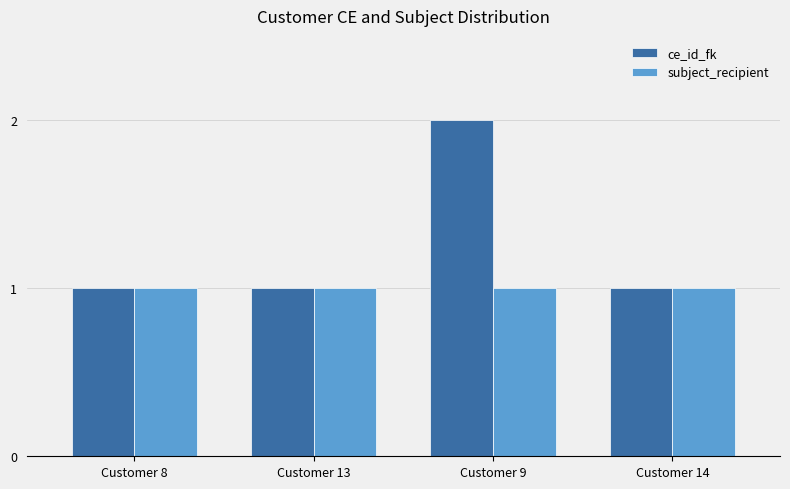

What is the label of the 2nd bar from the left?

Customer 13